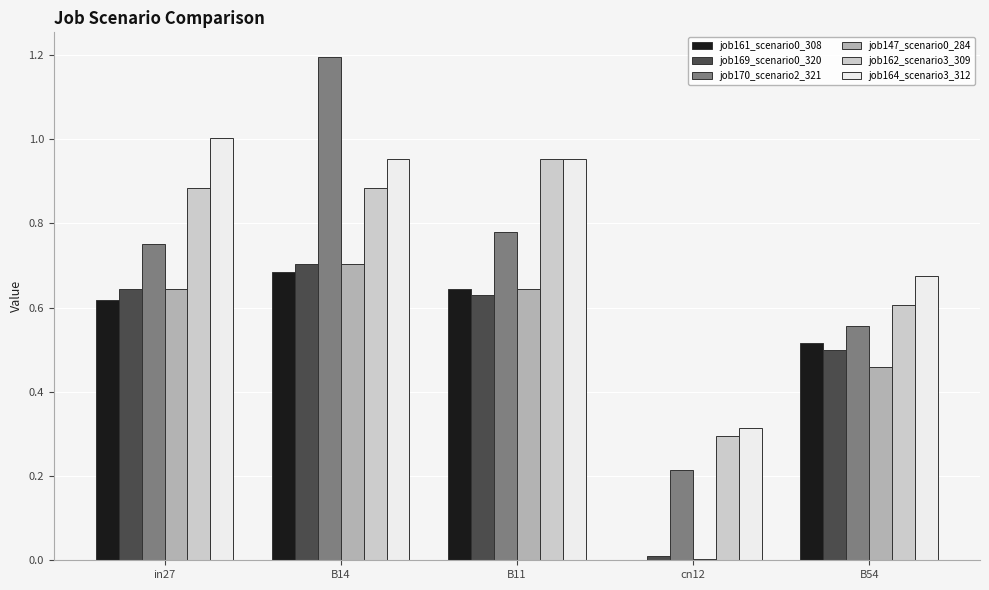

What is the sum of the job169_scenario0_320 values at B14 and B54?

1.2